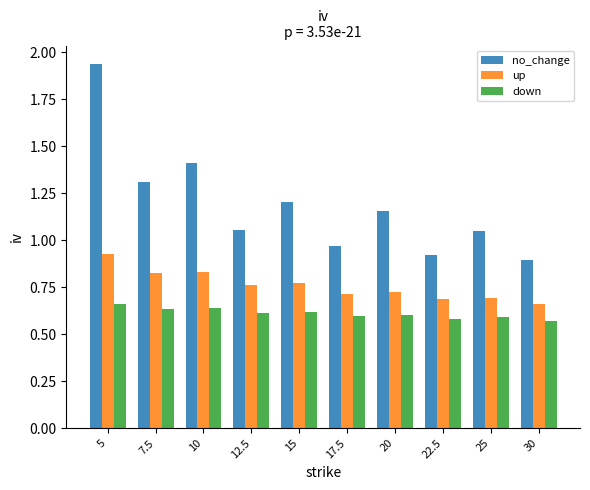

Which series changed the most between 5 and 15?

no_change